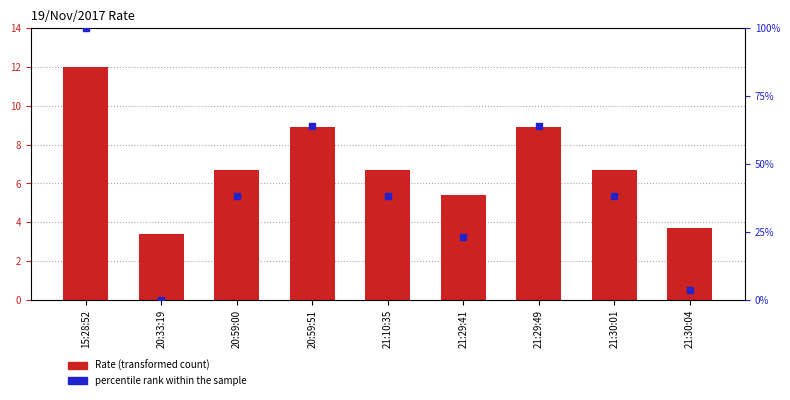

At how many categories does at least one series exceed 74?

1